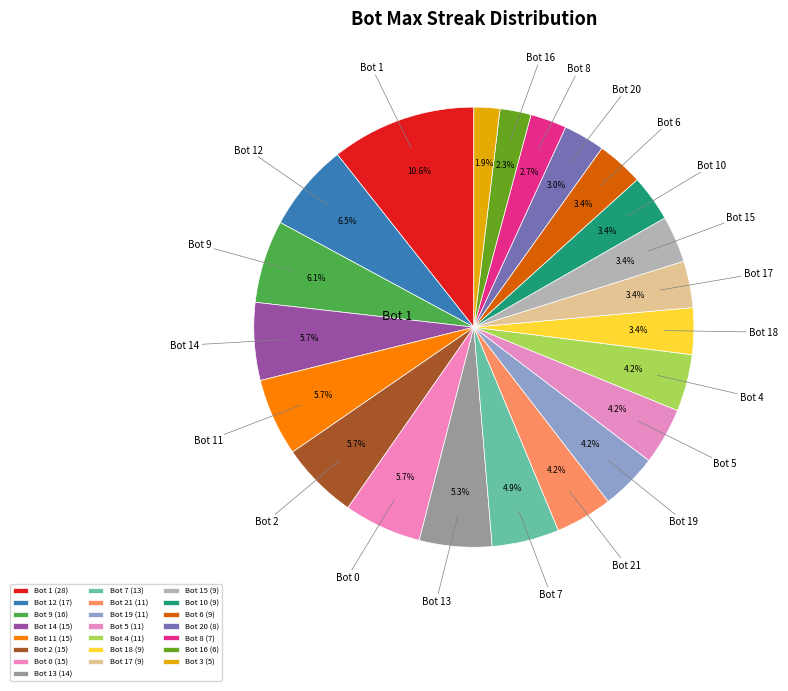

Which slice is the largest?

Bot 1